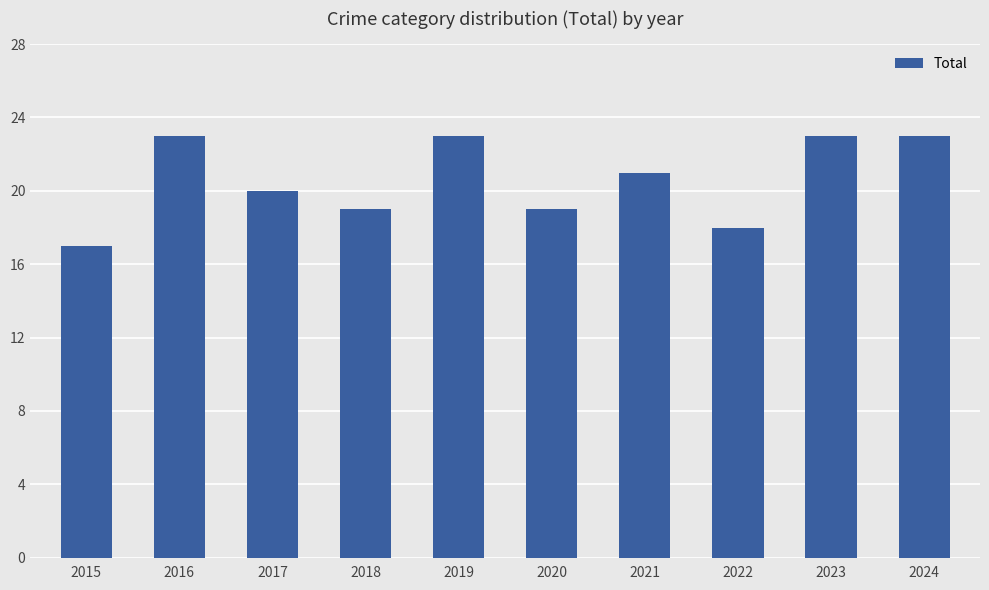

How many bars are there in total?

10